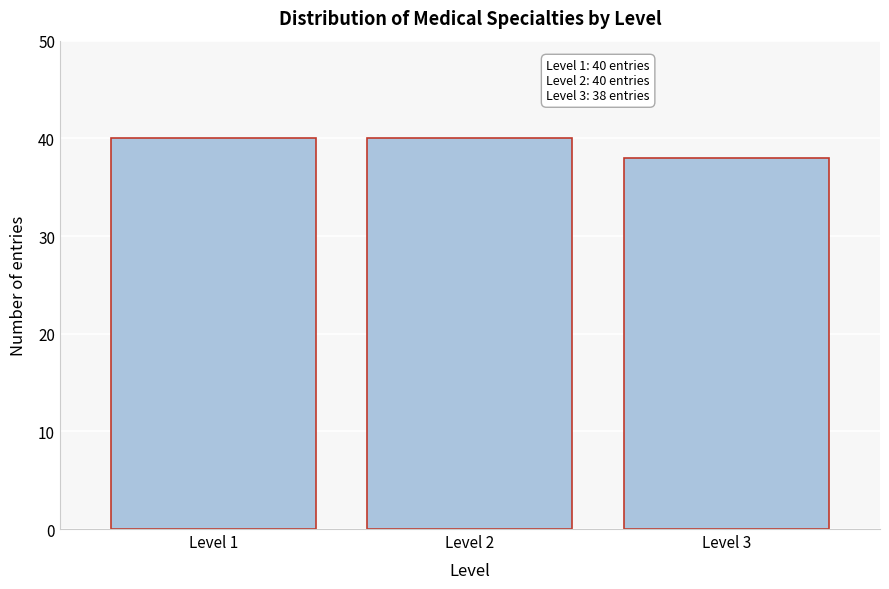

Reading left to right, transcribe all the data shown in this chart.

Level 1=40	Level 2=40	Level 3=38